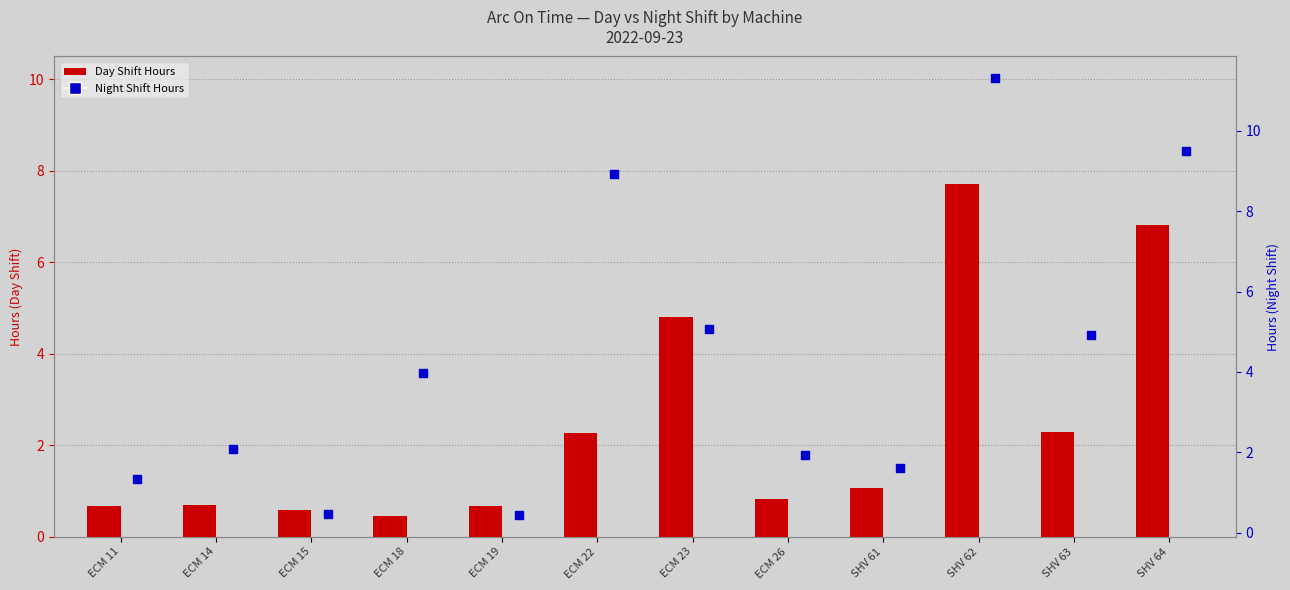

Which series reaches the minimum Y coordinate?

Night Shift Hours